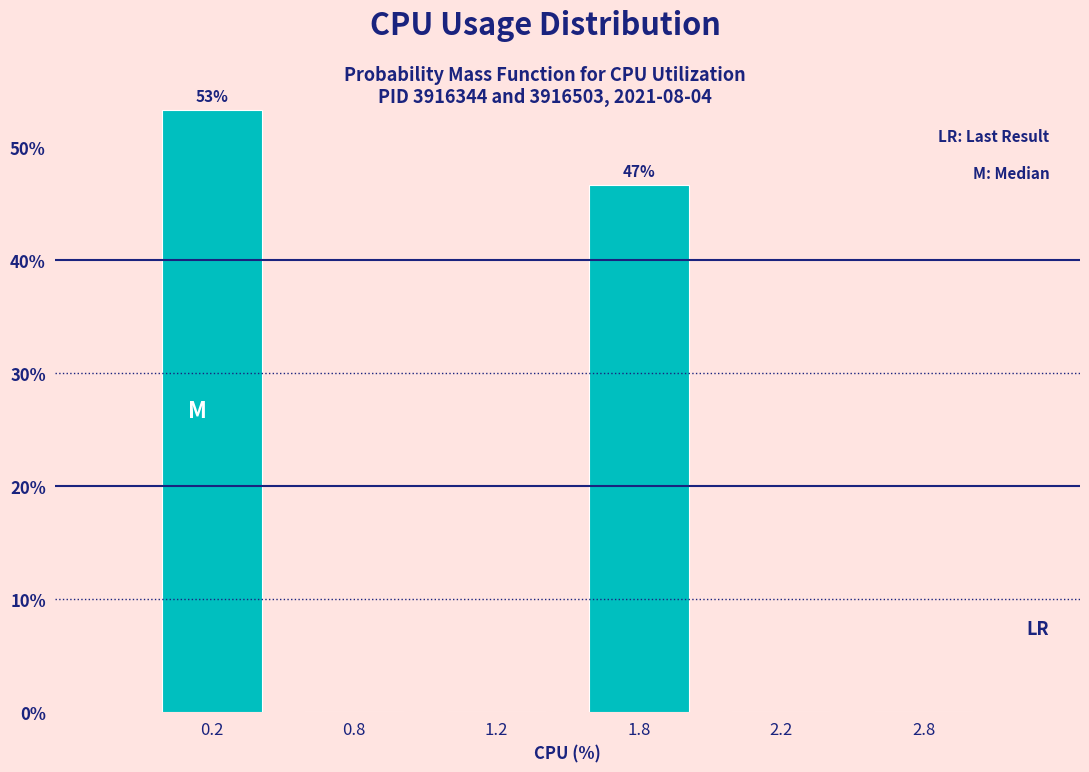

Are the bars horizontal?

No